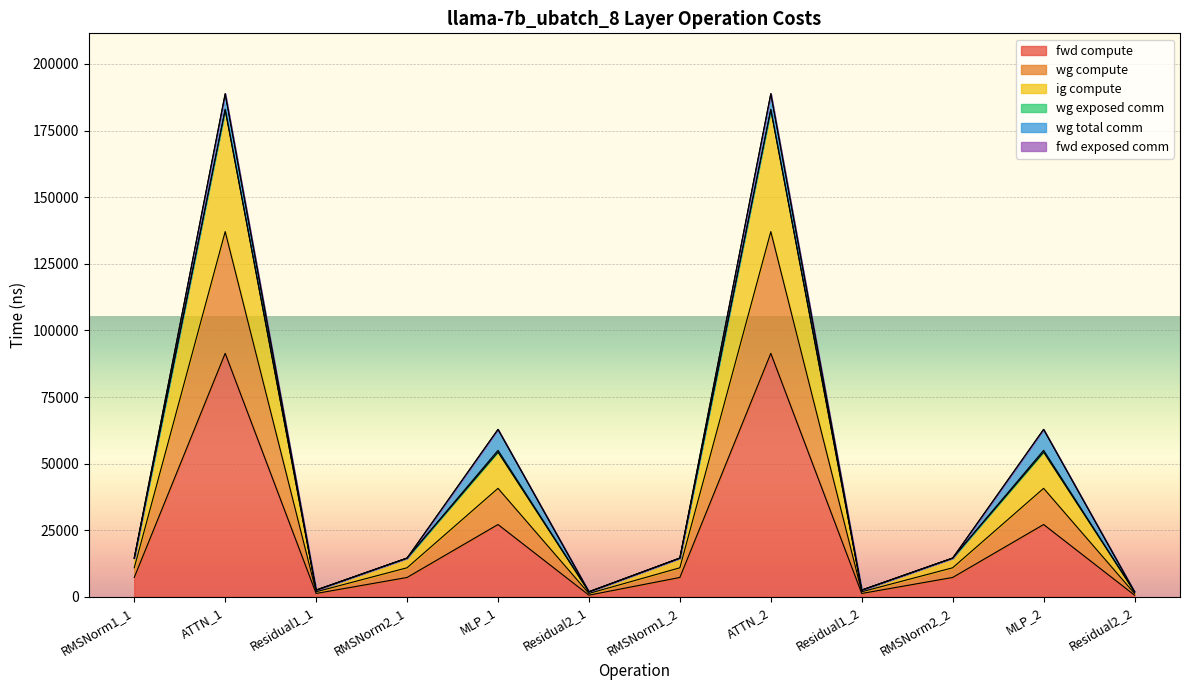

True or false: fwd compute and ig compute cross at least once.

False